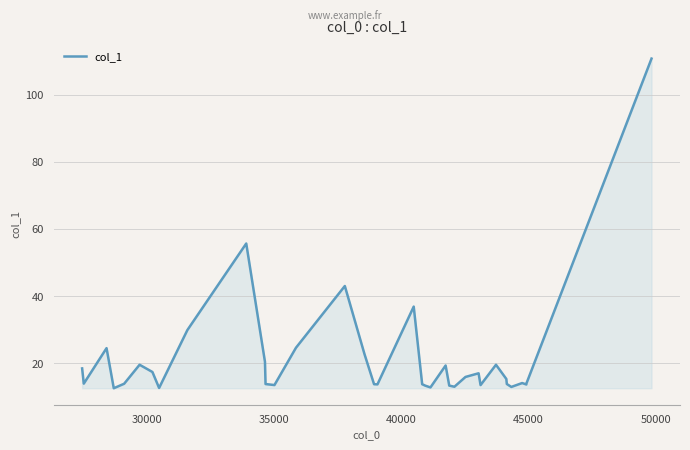

Does the chart display data point markers on the line(s)?

No